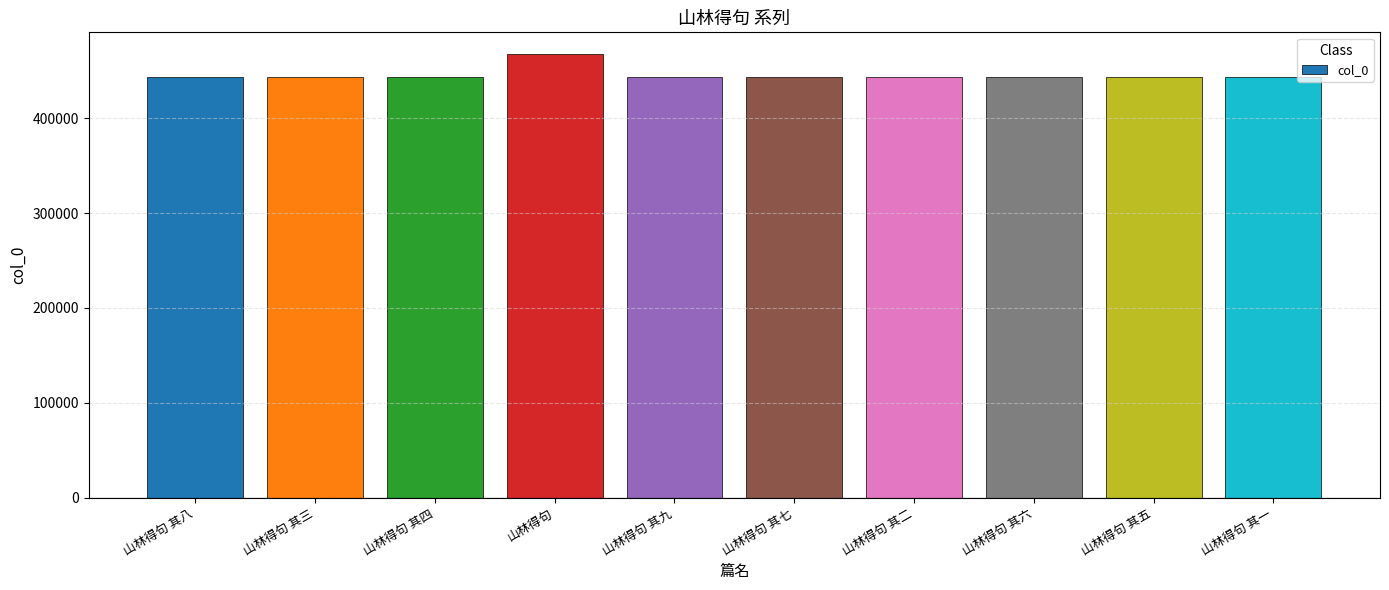

What is the average value?

445473